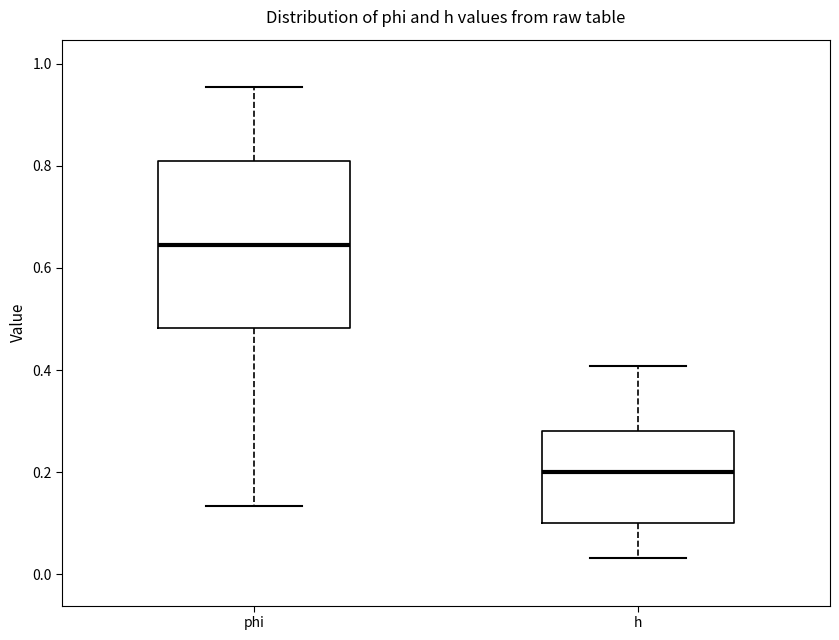

Where does the lower whisker of the box for h end on the y-axis? The values are not printed on the chart, so give them approximately, as read against the axis.

0.04